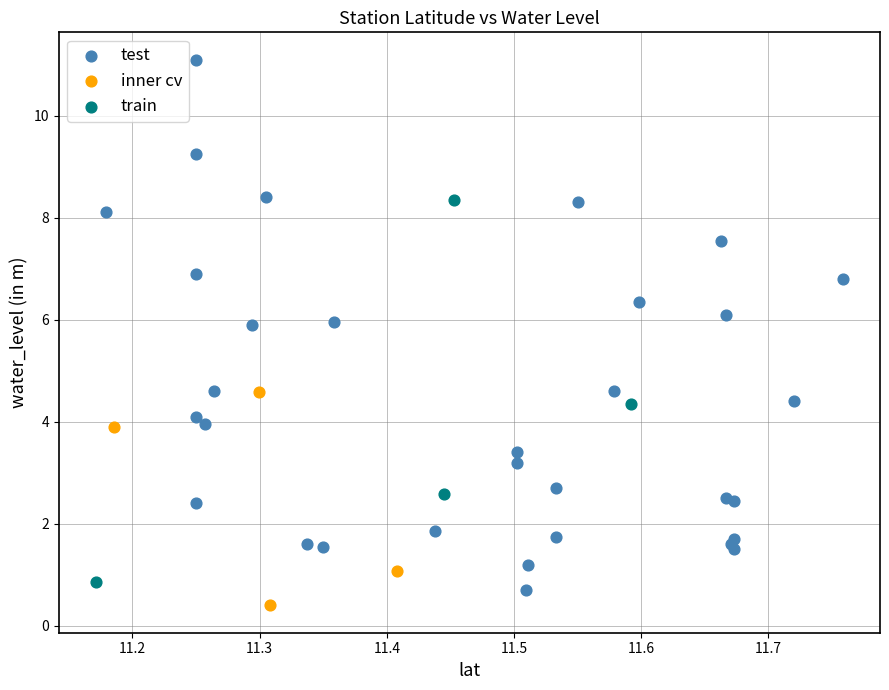

Which series contains the highest Y value?

test